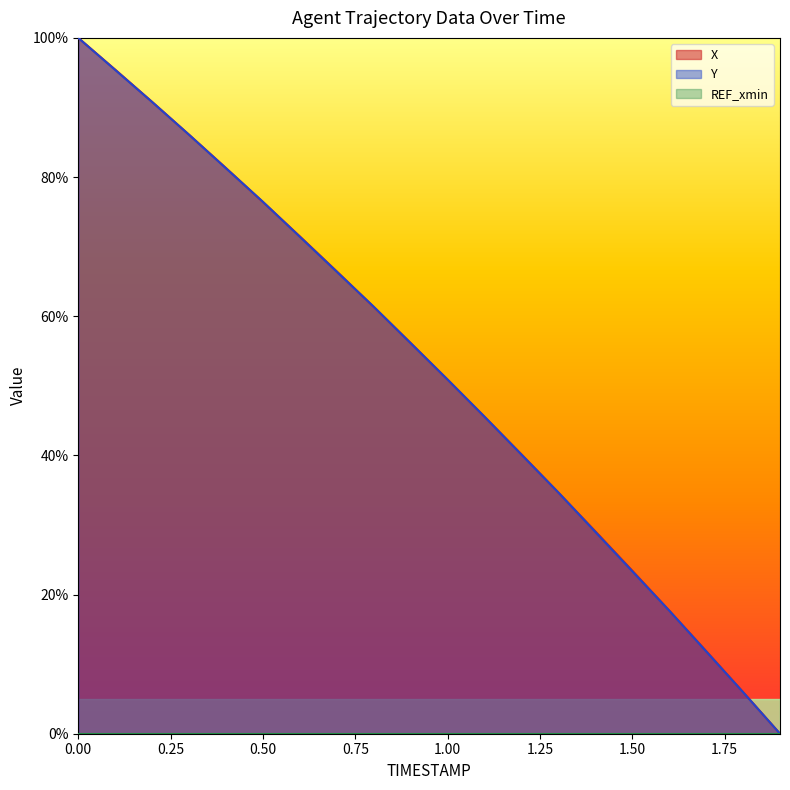

List the series in order of their peak value, highest first.

X, Y